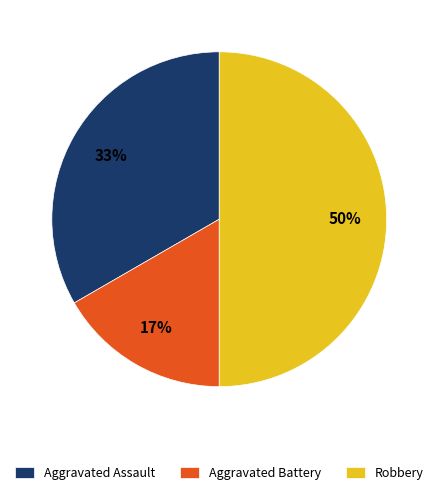

Which category has the smallest portion of the pie?

Aggravated Battery